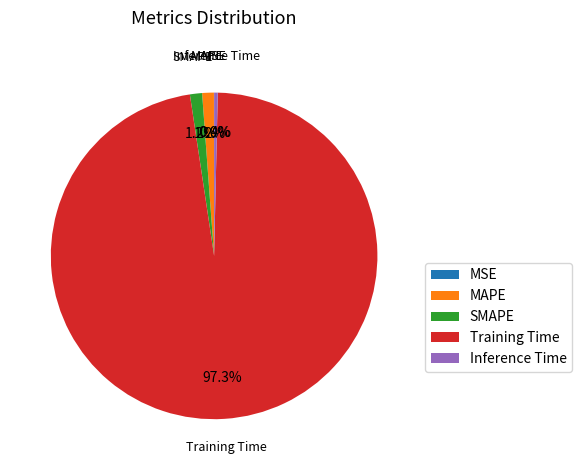

Combined, what portion of the pie is Inference Time and SMAPE?

1.6%